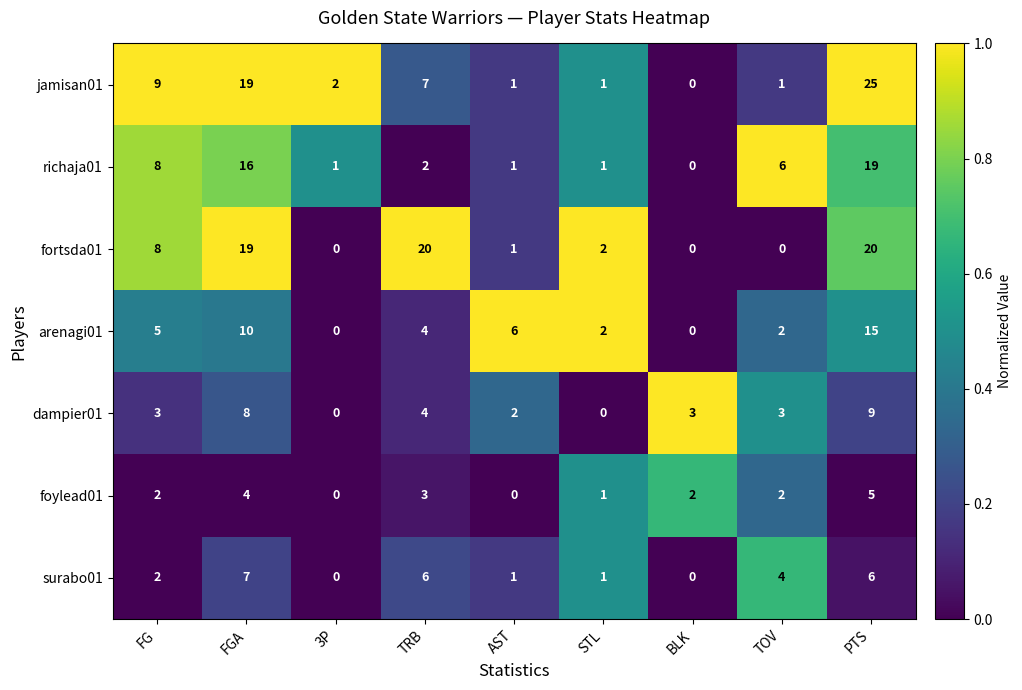

Which category has the highest value across all series?

PTS